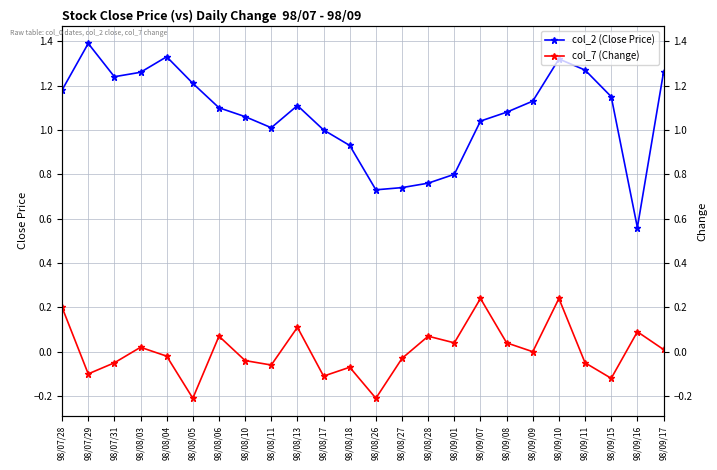

List the series in order of their peak value, highest first.

col_2 (Close Price), col_7 (Change)